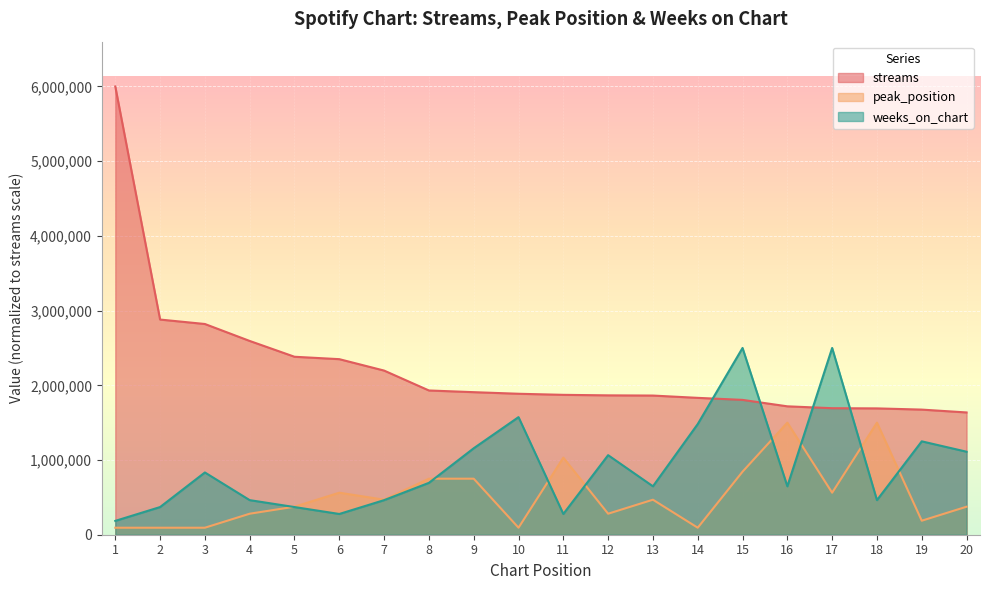

Reading left to right, what are all the values shown in this chart?

streams: 6000000.0	2880265.2	2820732.3	2593800.2	2382250.8	2350046.7	2197228.3	1930952.6	1908268.1	1886963.7	1872475.2	1865578.1	1862855.0	1832142.8	1804920.8	1718729.6	1693621.9	1691042.5	1674951.2	1636766.9
peak_position: 93750.0	93750.0	93750.0	281250.0	375000.0	562500.0	468750.0	750000.0	750000.0	93750.0	1031250.0	281250.0	468750.0	93750.0	843750.0	1500000.0	562500.0	1500000.0	187500.0	375000.0
weeks_on_chart: 185185.2	370370.4	833333.3	462963.0	370370.4	277777.8	462963.0	694444.4	1157407.4	1574074.1	277777.8	1064814.8	648148.1	1481481.5	2500000.0	648148.1	2500000.0	462963.0	1250000.0	1111111.1